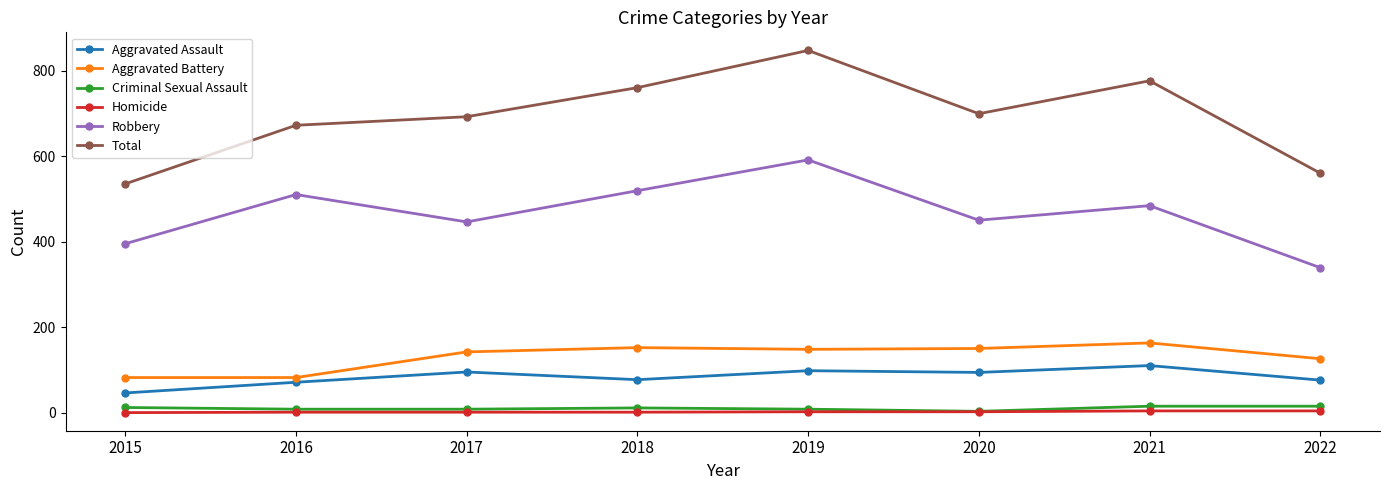

Count the number of data series in this chart.

6